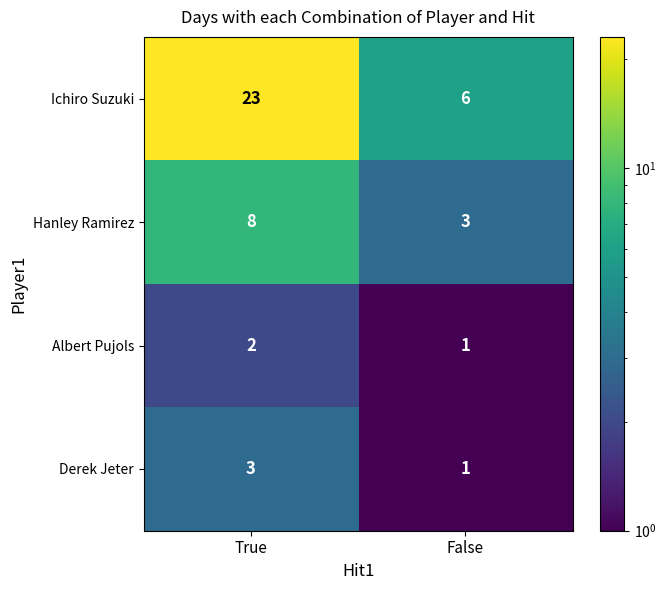

Which category has the lowest value across all series?

False